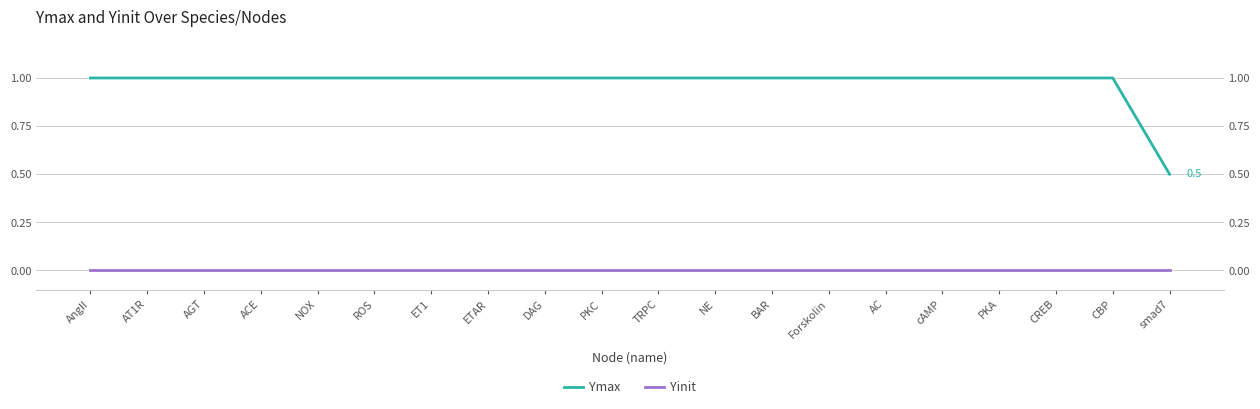

Reading left to right, what are all the values shown in this chart?

Ymax: AngII=1.0	AT1R=1.0	AGT=1.0	ACE=1.0	NOX=1.0	ROS=1.0	ET1=1.0	ETAR=1.0	DAG=1.0	PKC=1.0	TRPC=1.0	NE=1.0	BAR=1.0	Forskolin=1.0	AC=1.0	cAMP=1.0	PKA=1.0	CREB=1.0	CBP=1.0	smad7=0.5
Yinit: AngII=0.0	AT1R=0.0	AGT=0.0	ACE=0.0	NOX=0.0	ROS=0.0	ET1=0.0	ETAR=0.0	DAG=0.0	PKC=0.0	TRPC=0.0	NE=0.0	BAR=0.0	Forskolin=0.0	AC=0.0	cAMP=0.0	PKA=0.0	CREB=0.0	CBP=0.0	smad7=0.0